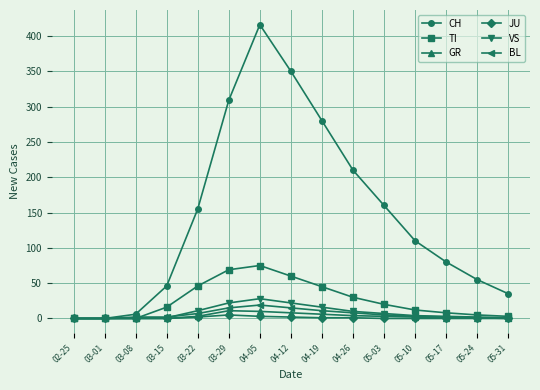

What is the average value of the CH series?

147